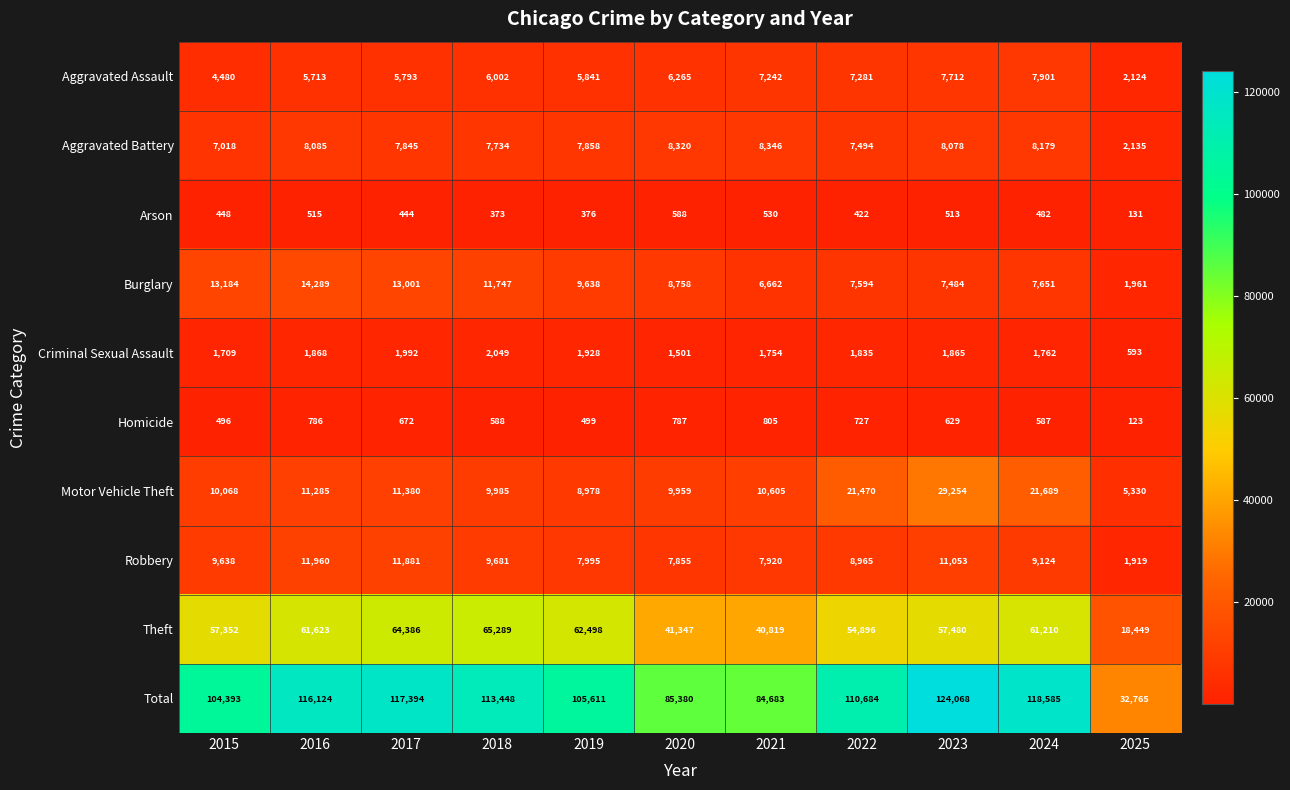

Which category has the lowest value across all series?

2025